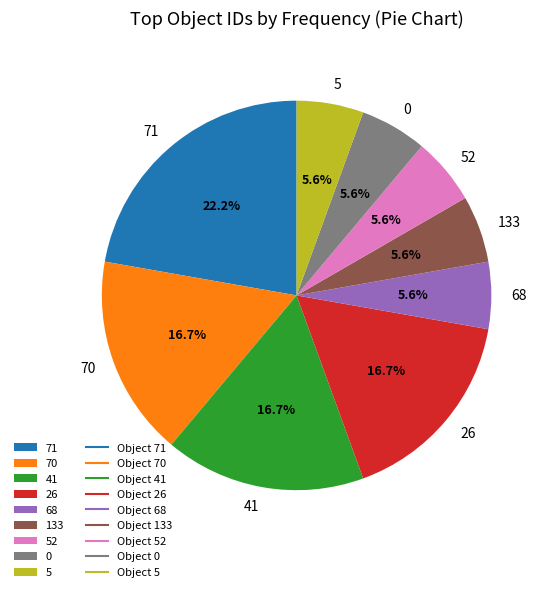

True or false: 133 accounts for 17% of the total.

False